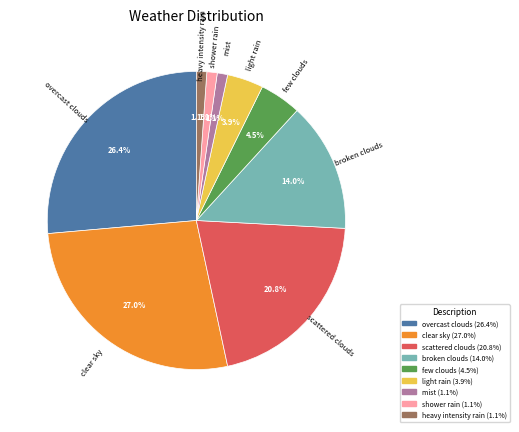

Which category has the biggest portion of the pie?

clear sky